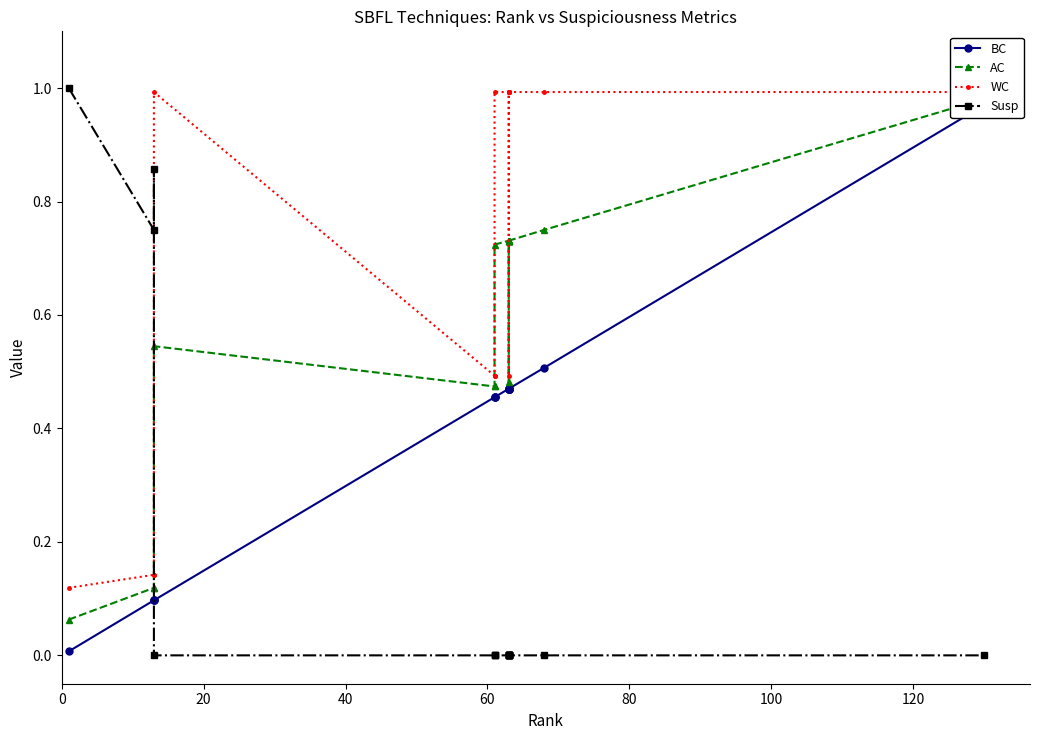

True or false: Susp has a value of 0.0 at 120.

True